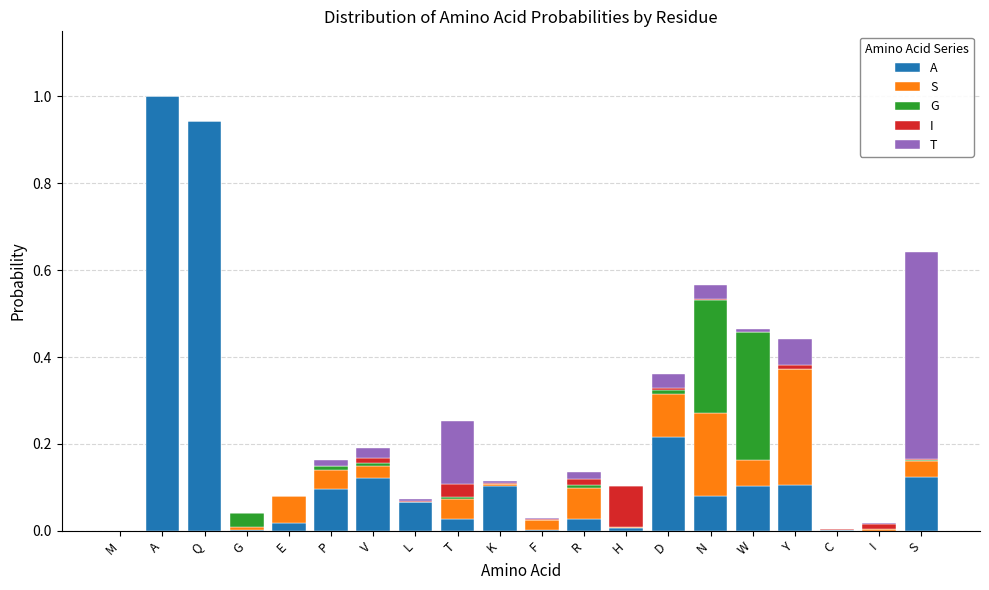

Which category has the highest value in the A series?

A